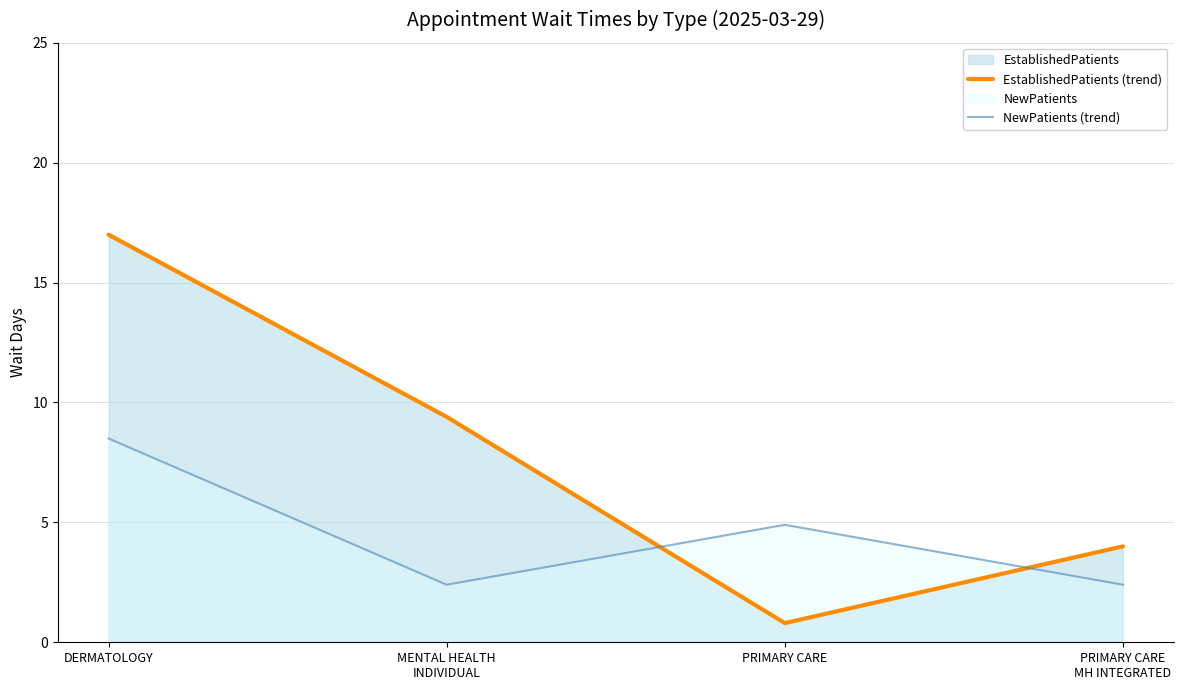

How many interior local peaks does the NewPatients (trend) series have?

1